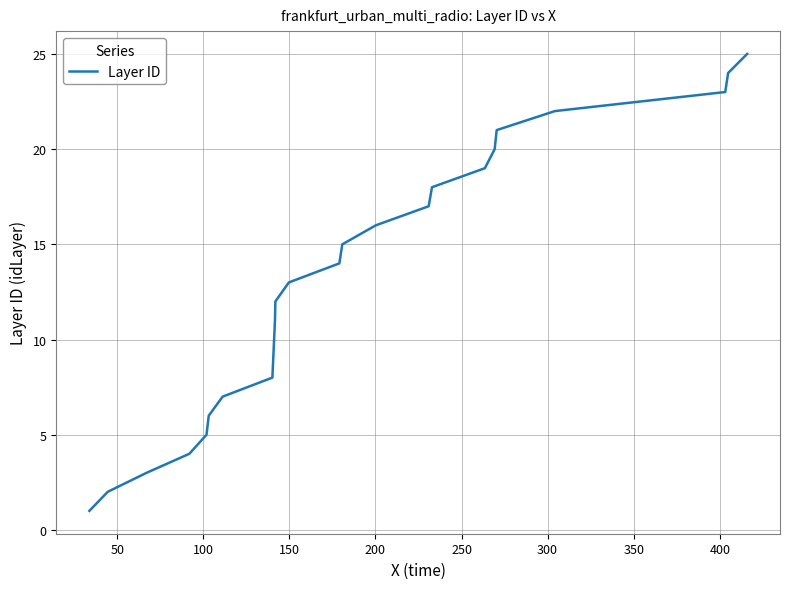

What is the difference between the maximum and minimum values?

24